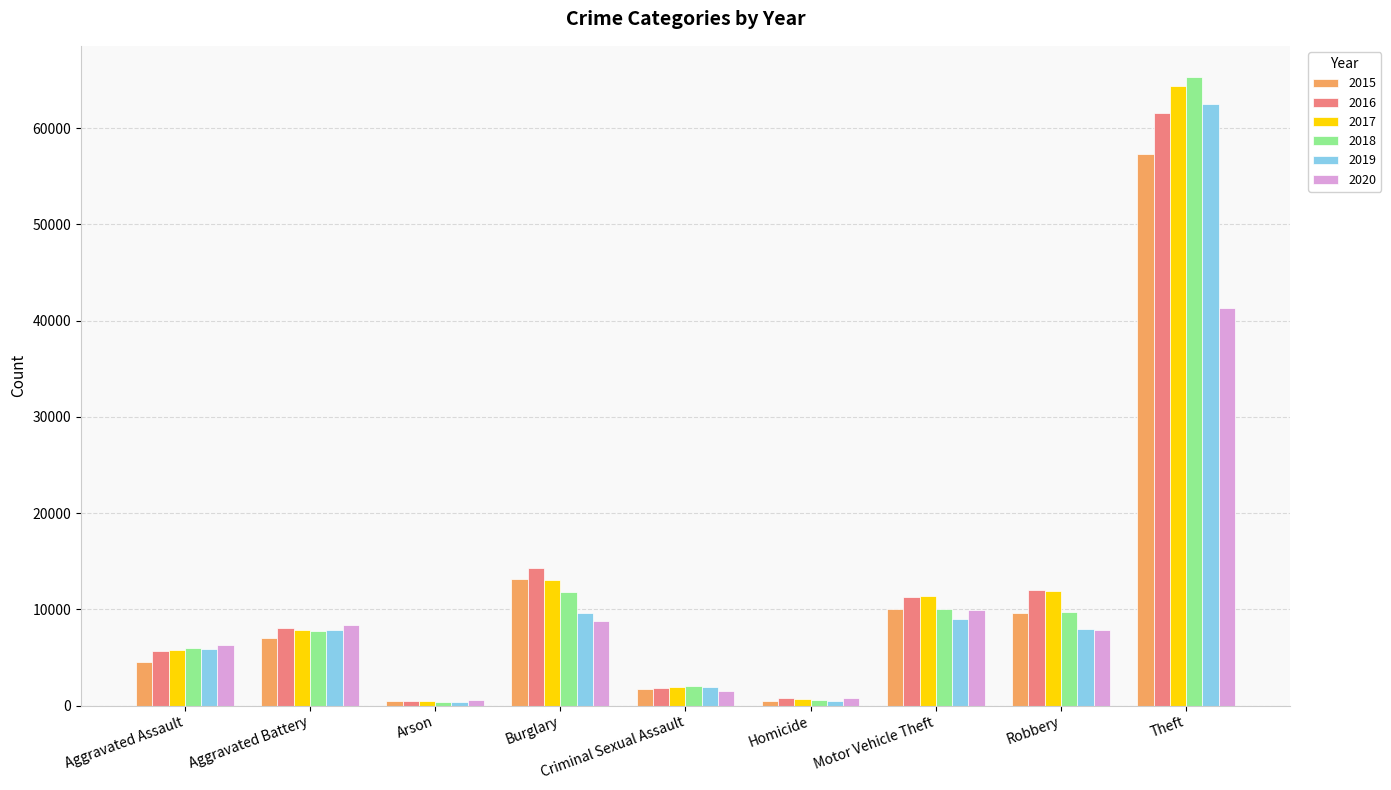

Where is 2020 nearest to the value 20954?

Motor Vehicle Theft